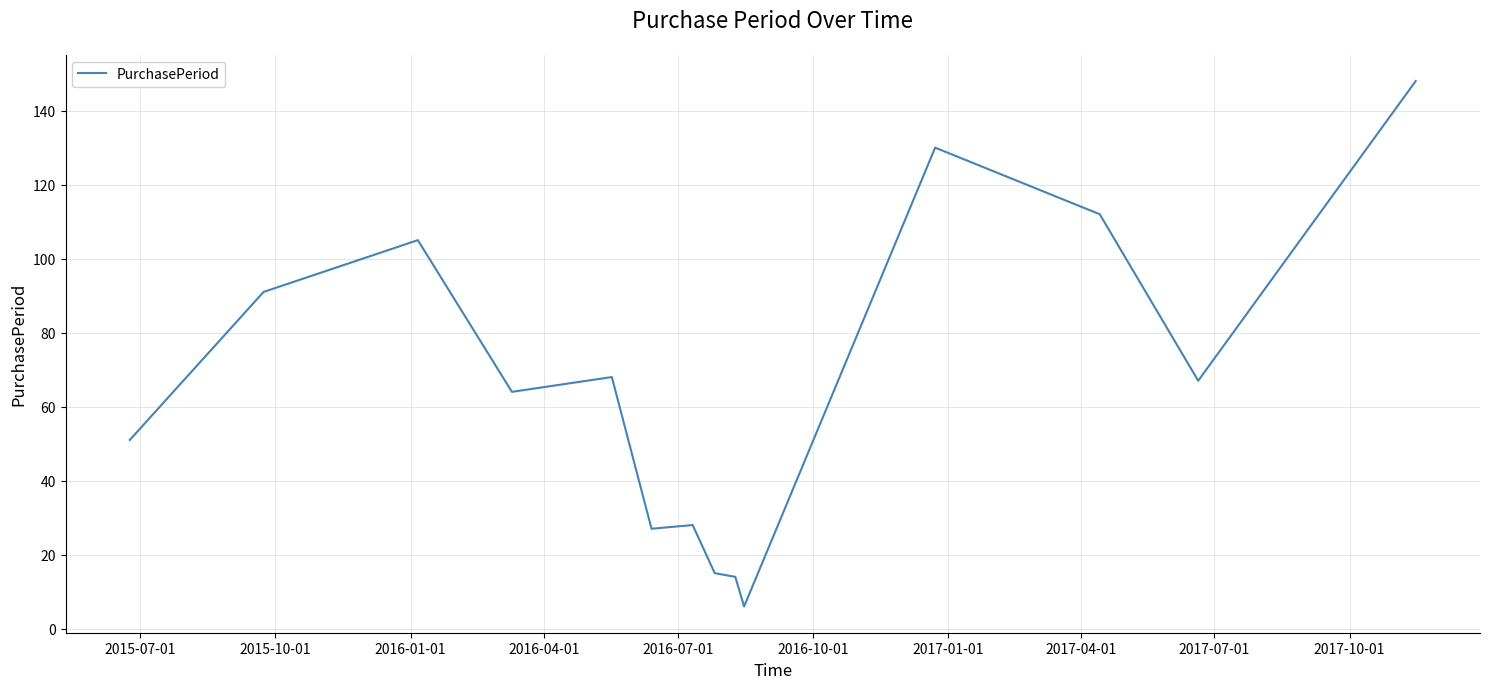

What is the greatest value displayed?

148